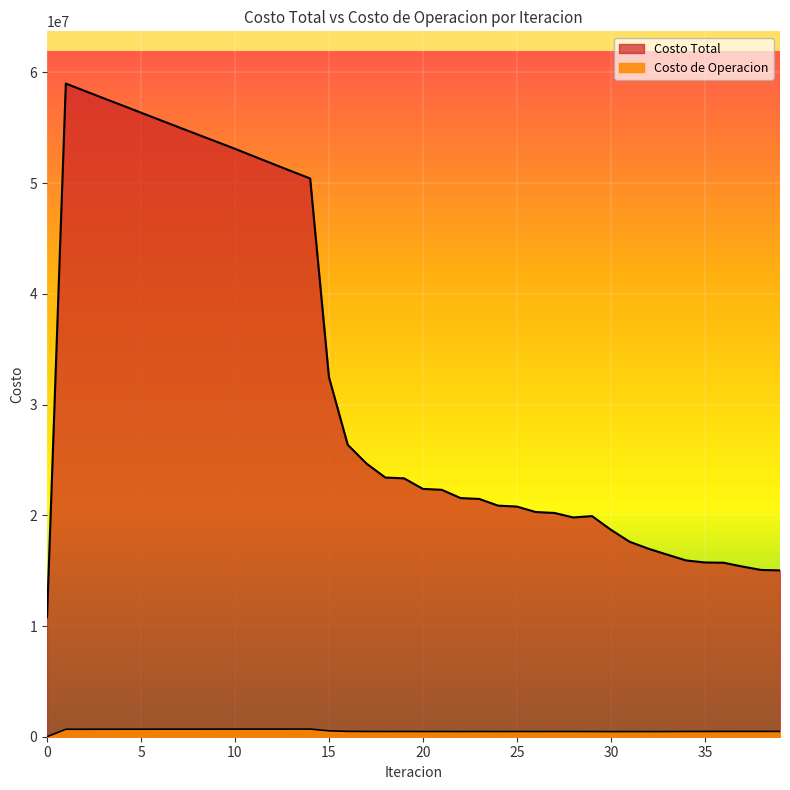

What is the value of the Costo Total point at the 34th from the left?

16446097.3